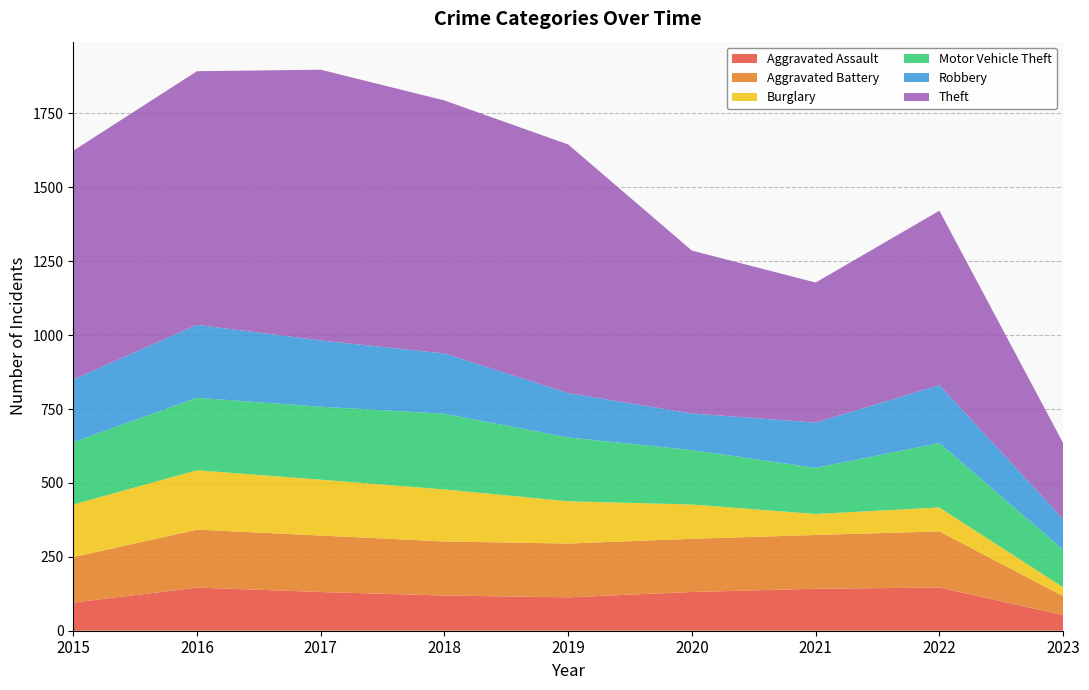

Reading right to left, transcribe all the data shown in this chart.

Aggravated Assault: 2023=53	2022=146	2021=142	2020=131	2019=113	2018=119	2017=131	2016=146	2015=95
Aggravated Battery: 2023=64	2022=190	2021=182	2020=180	2019=182	2018=183	2017=191	2016=196	2015=154
Burglary: 2023=30	2022=81	2021=71	2020=116	2019=143	2018=176	2017=189	2016=201	2015=178
Motor Vehicle Theft: 2023=127	2022=218	2021=156	2020=184	2019=216	2018=256	2017=247	2016=245	2015=211
Robbery: 2023=104	2022=196	2021=153	2020=124	2019=150	2018=204	2017=224	2016=247	2015=212
Theft: 2023=257	2022=590	2021=474	2020=551	2019=841	2018=856	2017=916	2016=858	2015=774